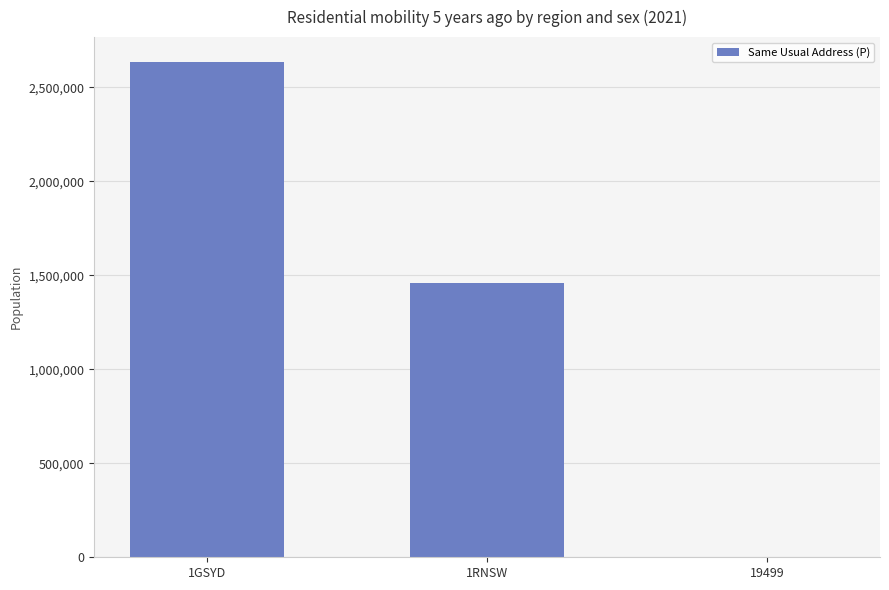

At which label is the value closest to 1318341?

1RNSW